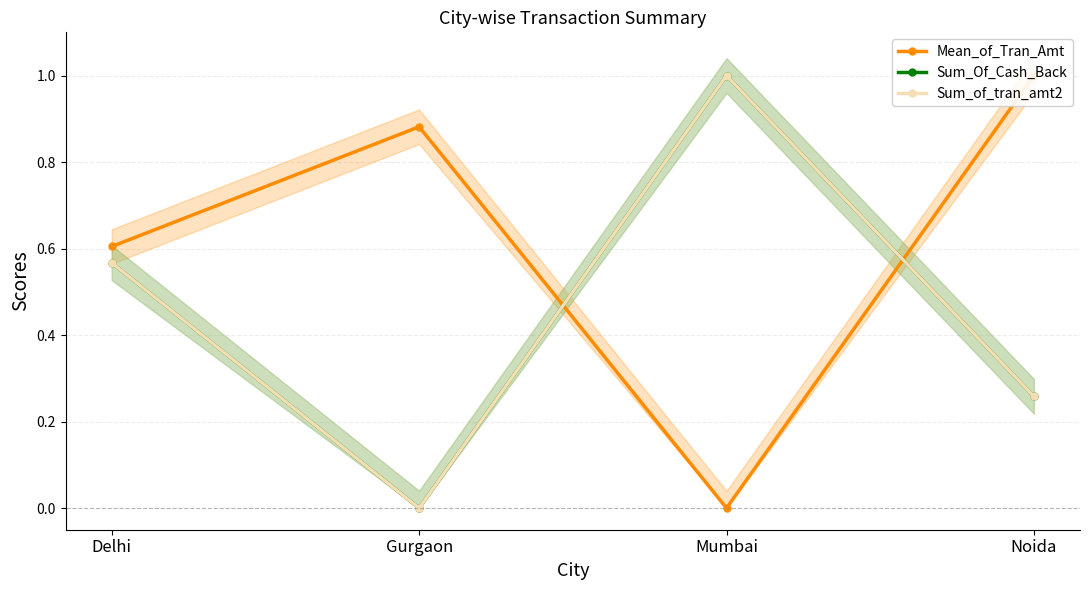

What is the sum of all Mean_of_Tran_Amt values?

2.5